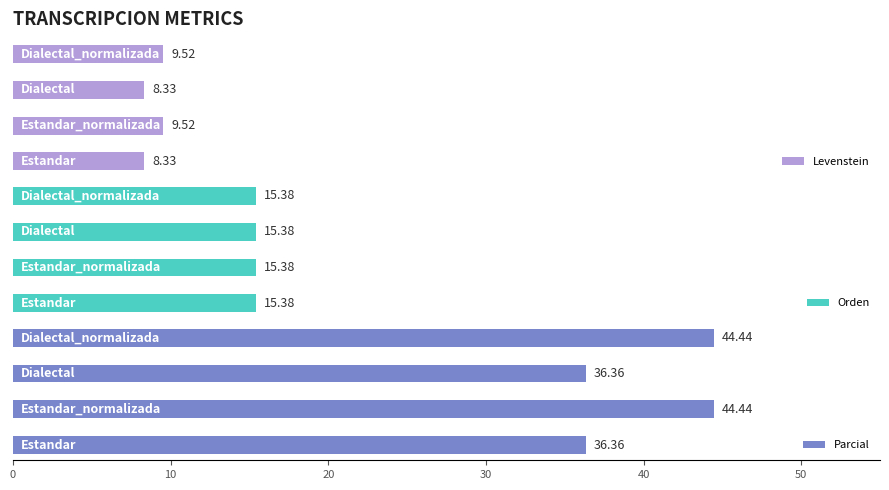

What is the sum of all Parcial values?

161.6